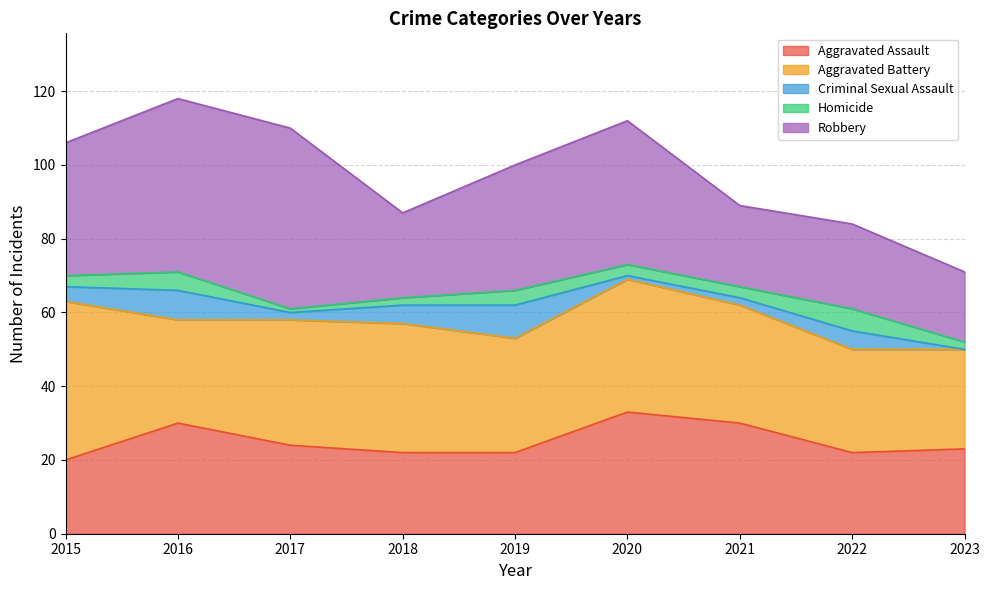

At which category does Aggravated Assault reach its first local valley?

2022